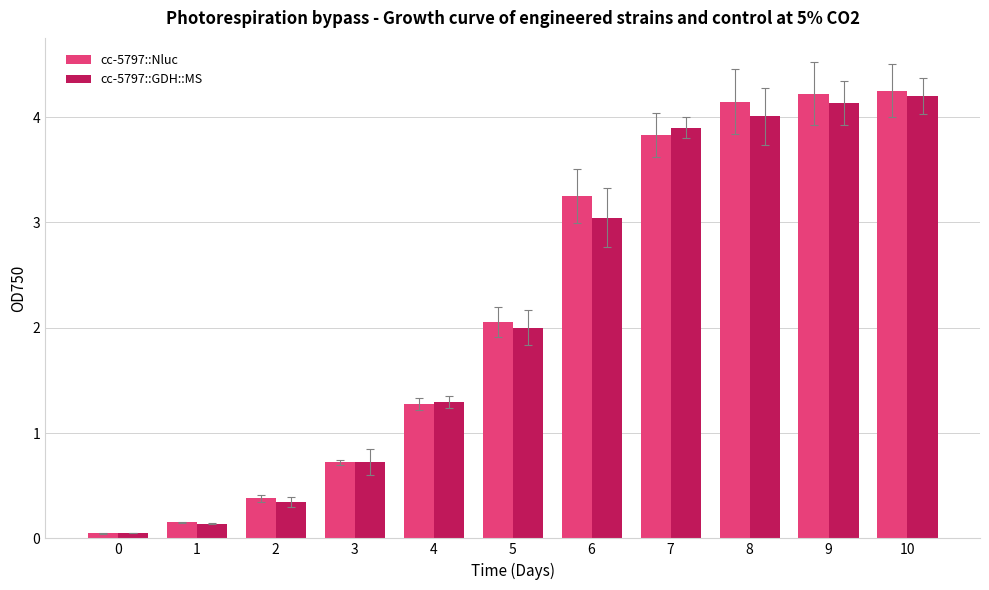

The cc-5797::GDH::MS series shows 0.3 at 2. True or false?

True